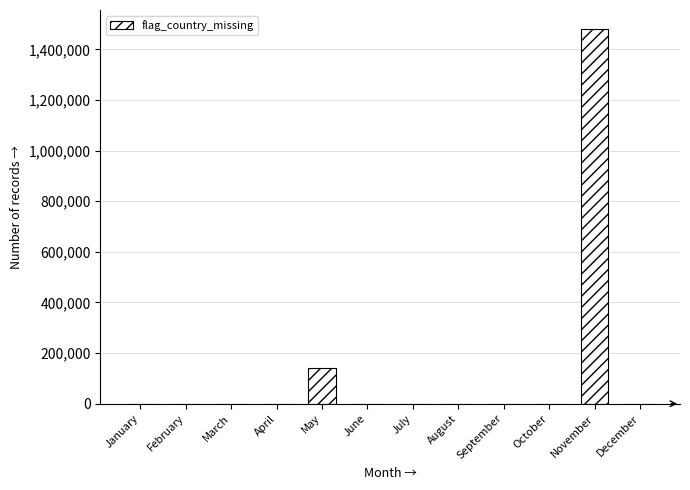

What is the sum of the values at November and August?

1481695